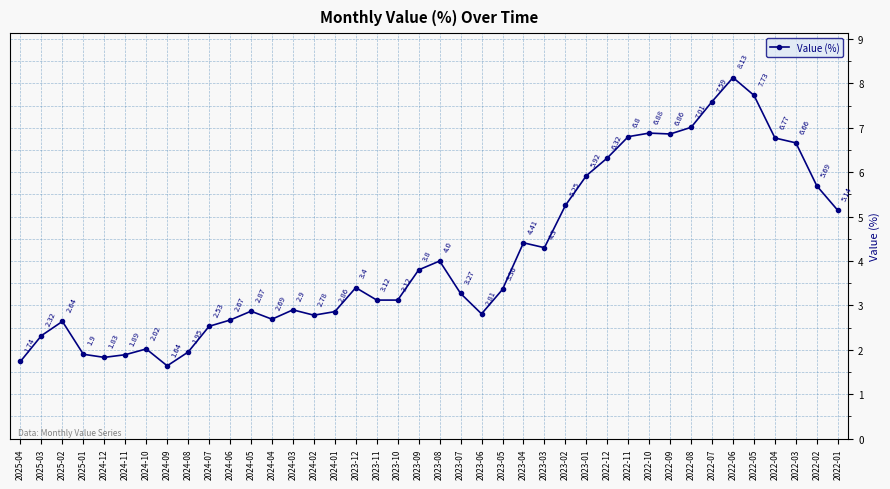

Approximately how many times larger is the value at 2023-12 compared to 2023-09?

0.9